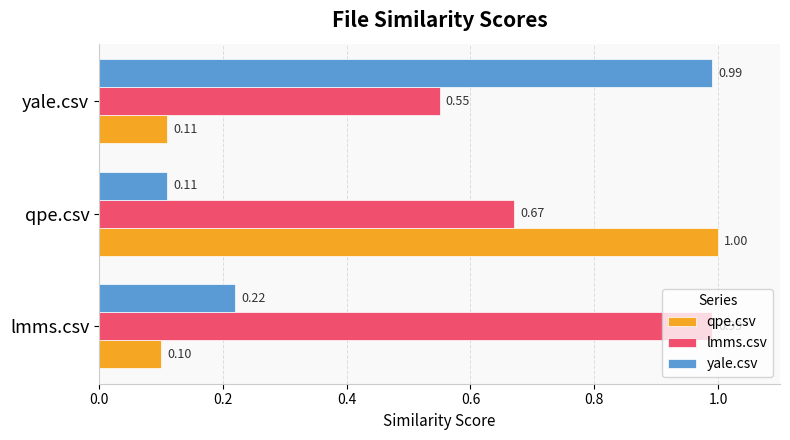

What is the total value across all series at qpe.csv?

1.8